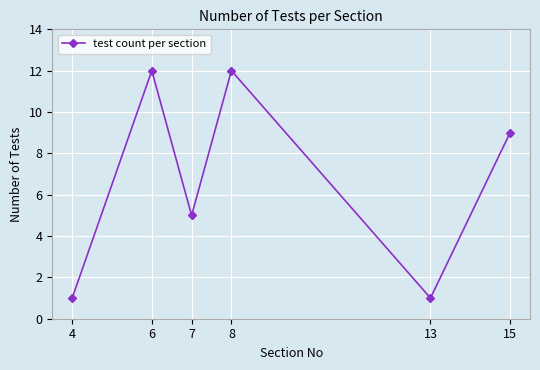

What is the difference between the values at 7 and 8?

7